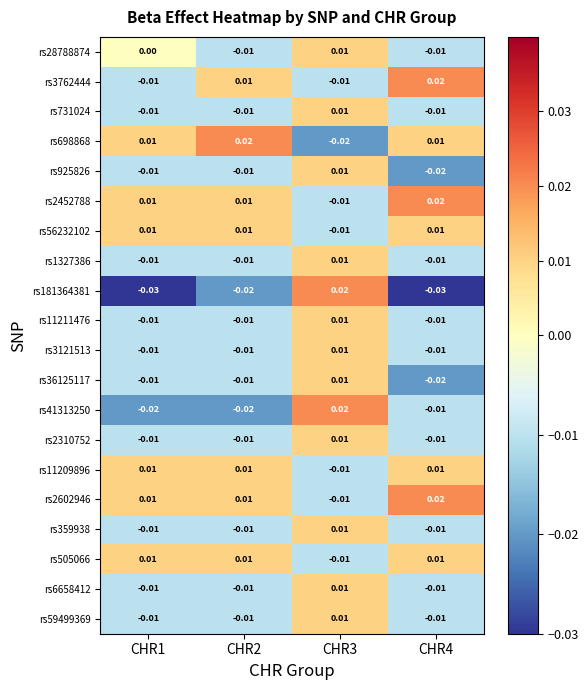

Is the value of rs2310752 at CHR3 greater than the value of rs359938 at CHR4?

Yes